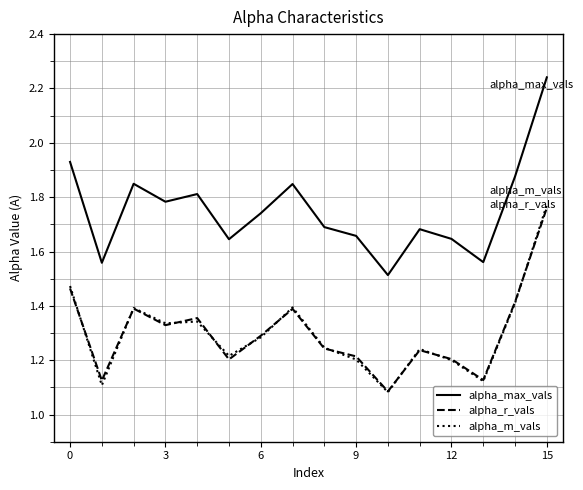

Which series has the widest spread of values?

alpha_max_vals